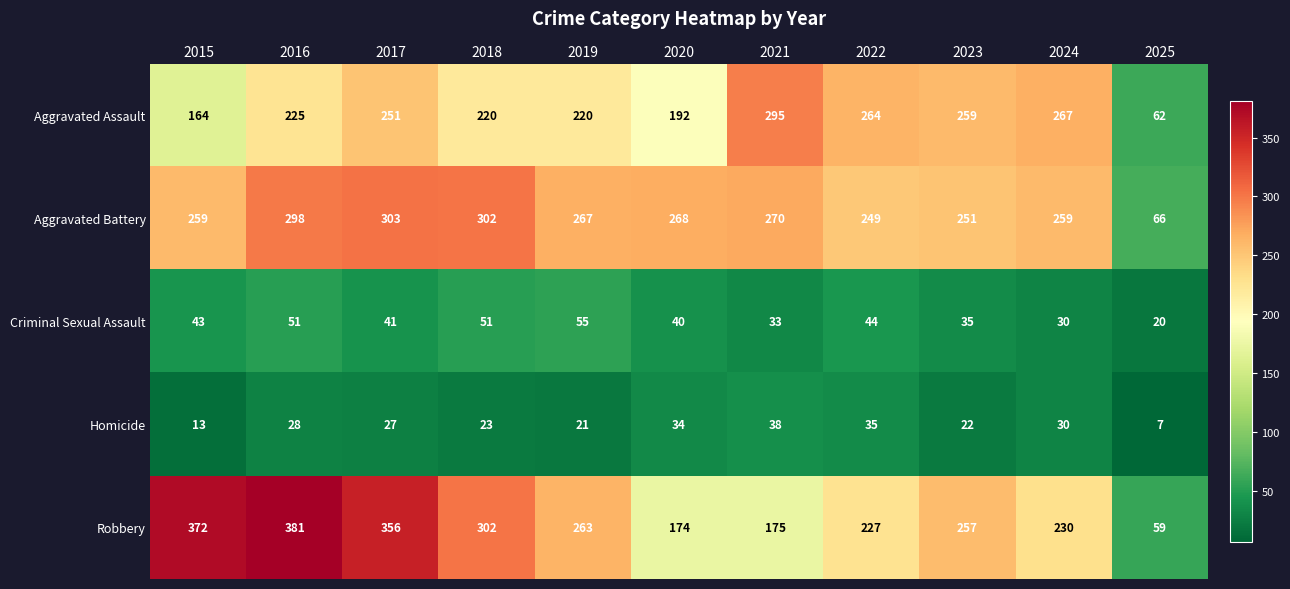

How many series are shown in this chart?

5